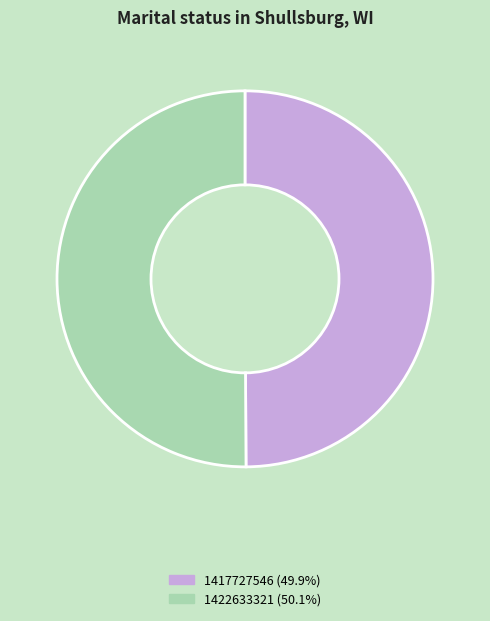

Combined, do 1422633321 (50.1%) and 1417727546 (49.9%) account for over 50%?

Yes